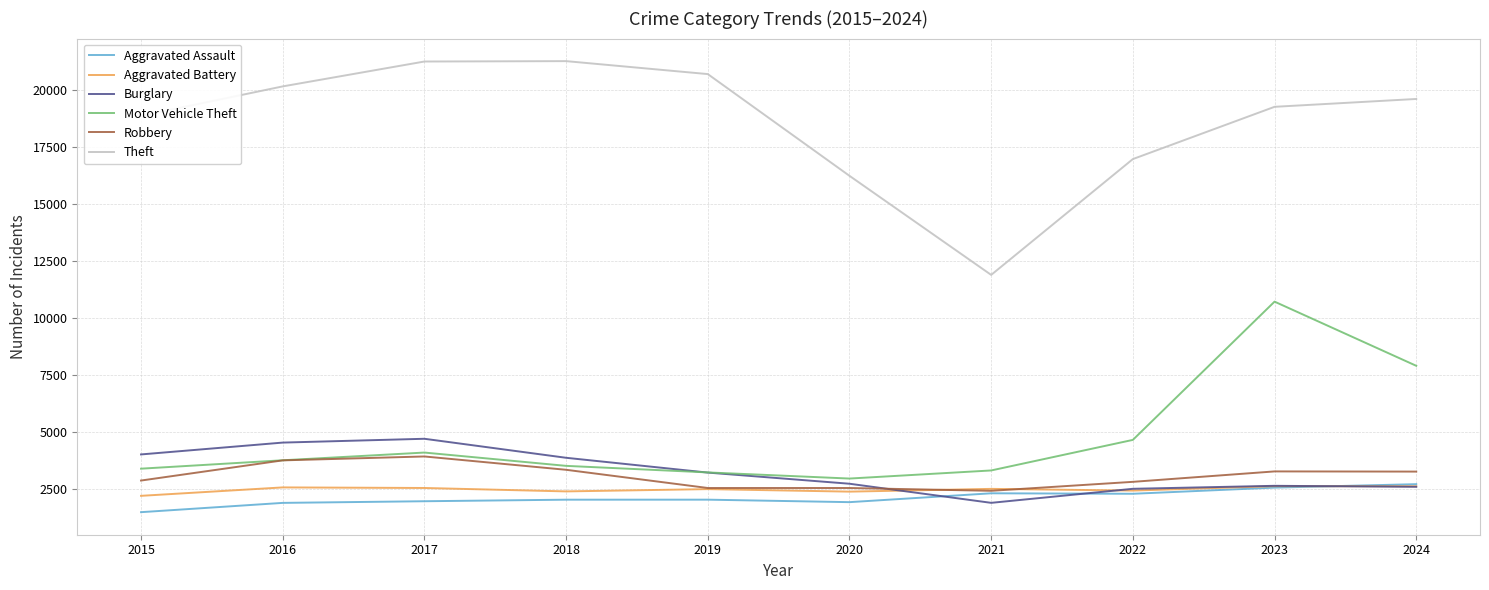

Which series has the largest range (max minus min)?

Theft